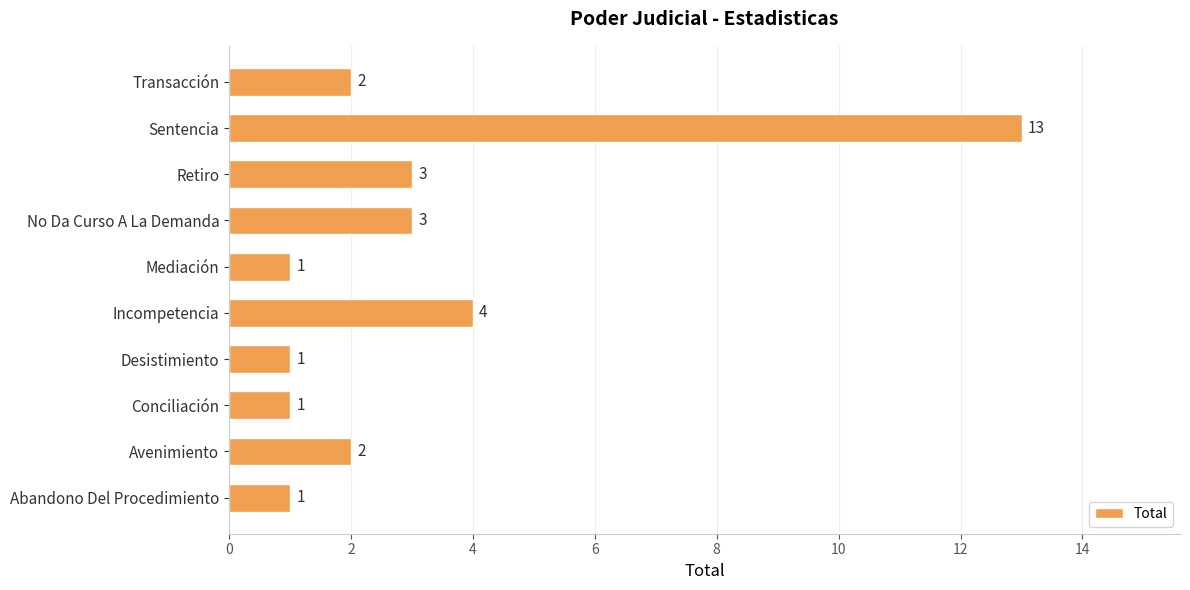

What is the maximum value shown in the chart?

13